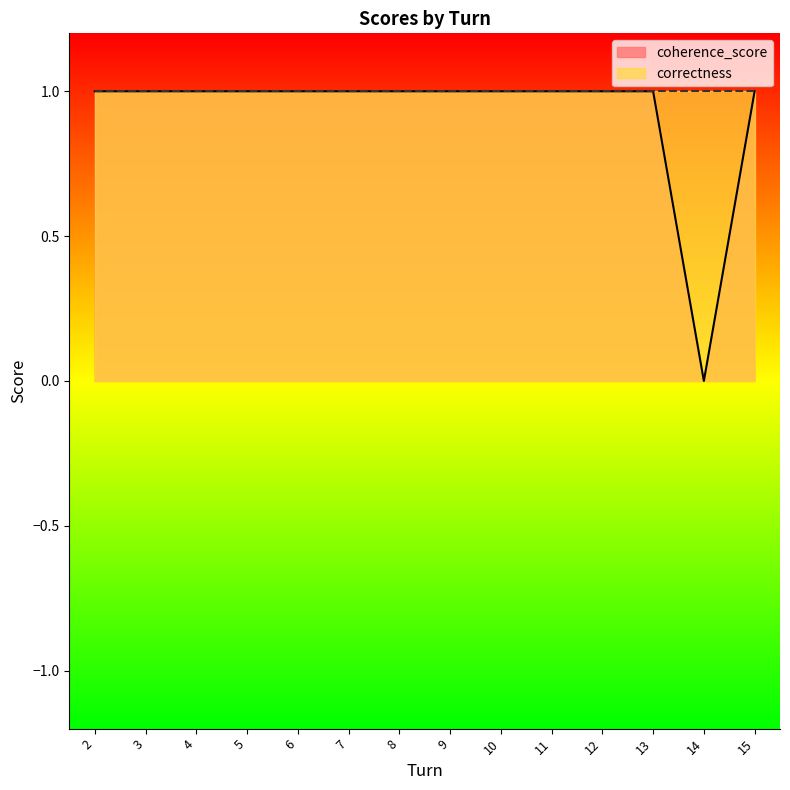

What is the sum of the values at 4 and 15?

2